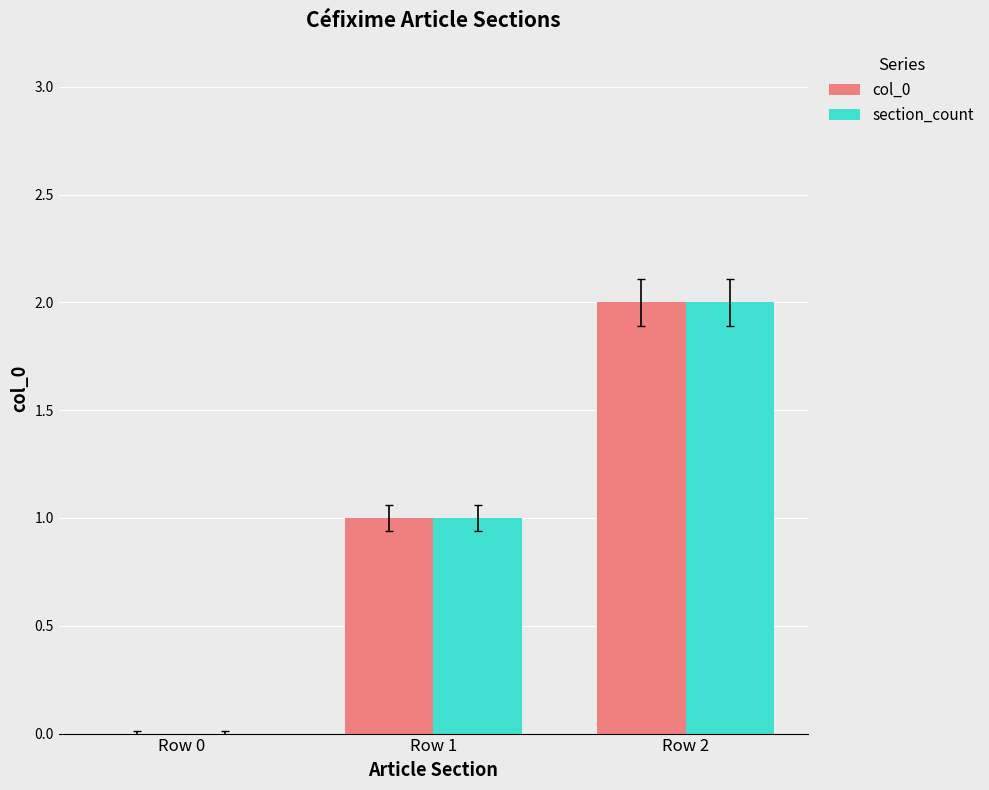

At which category is the sum across all series the highest?

Row 2